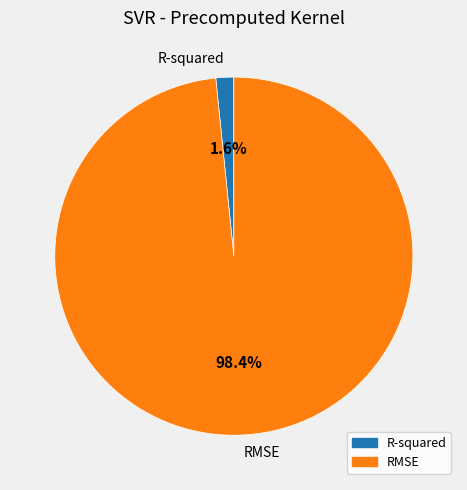

To the nearest percent, what is the difference between the RMSE and R-squared slice percentages?

97%